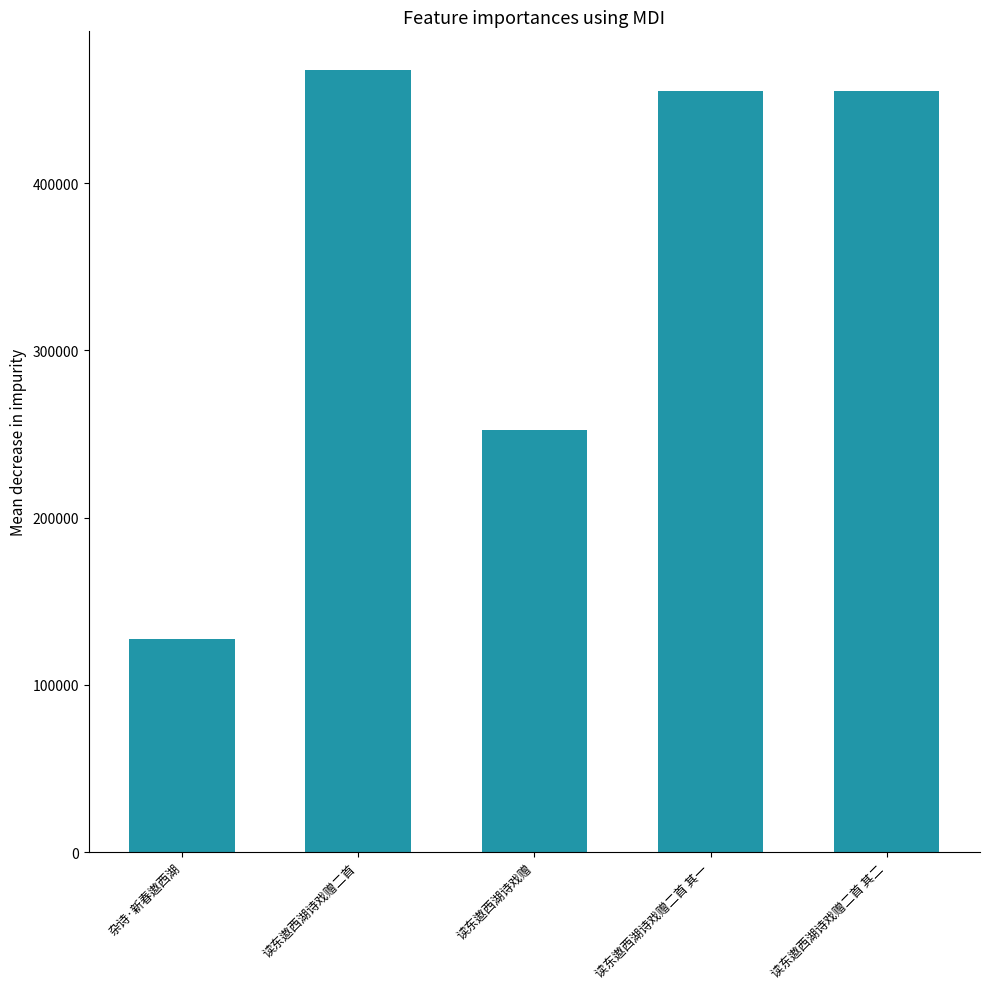

What position from the left is 杂诗·新春遨西湖?

1